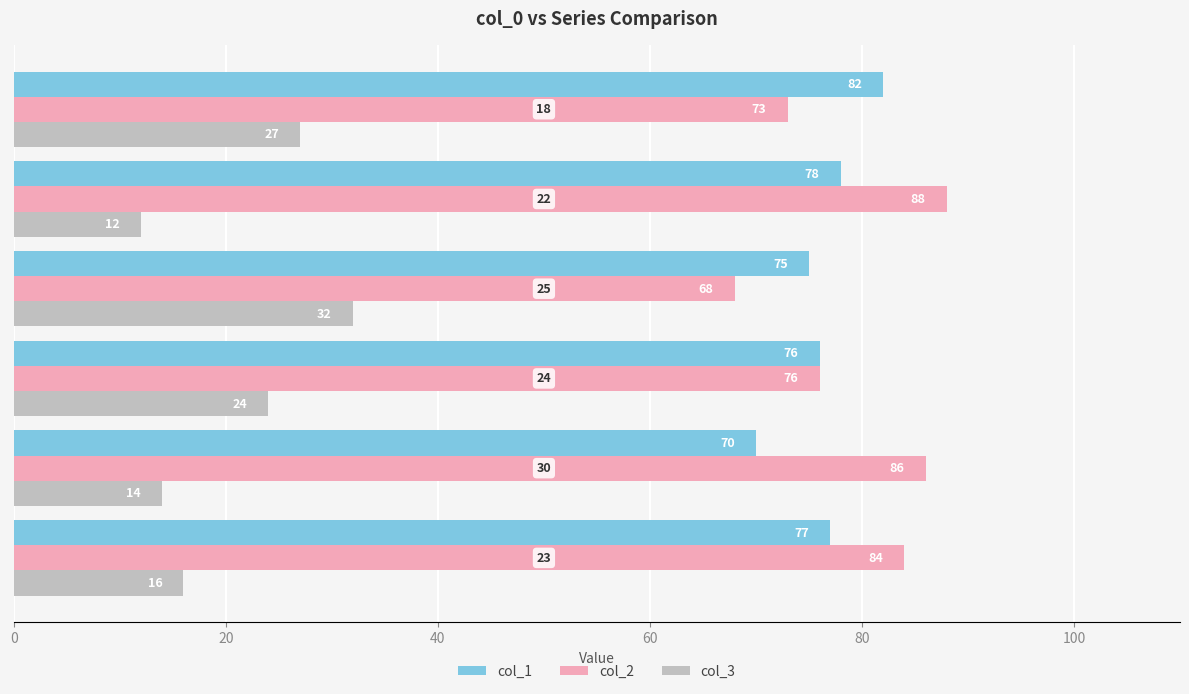

Which series has the largest total across all categories?

col_2